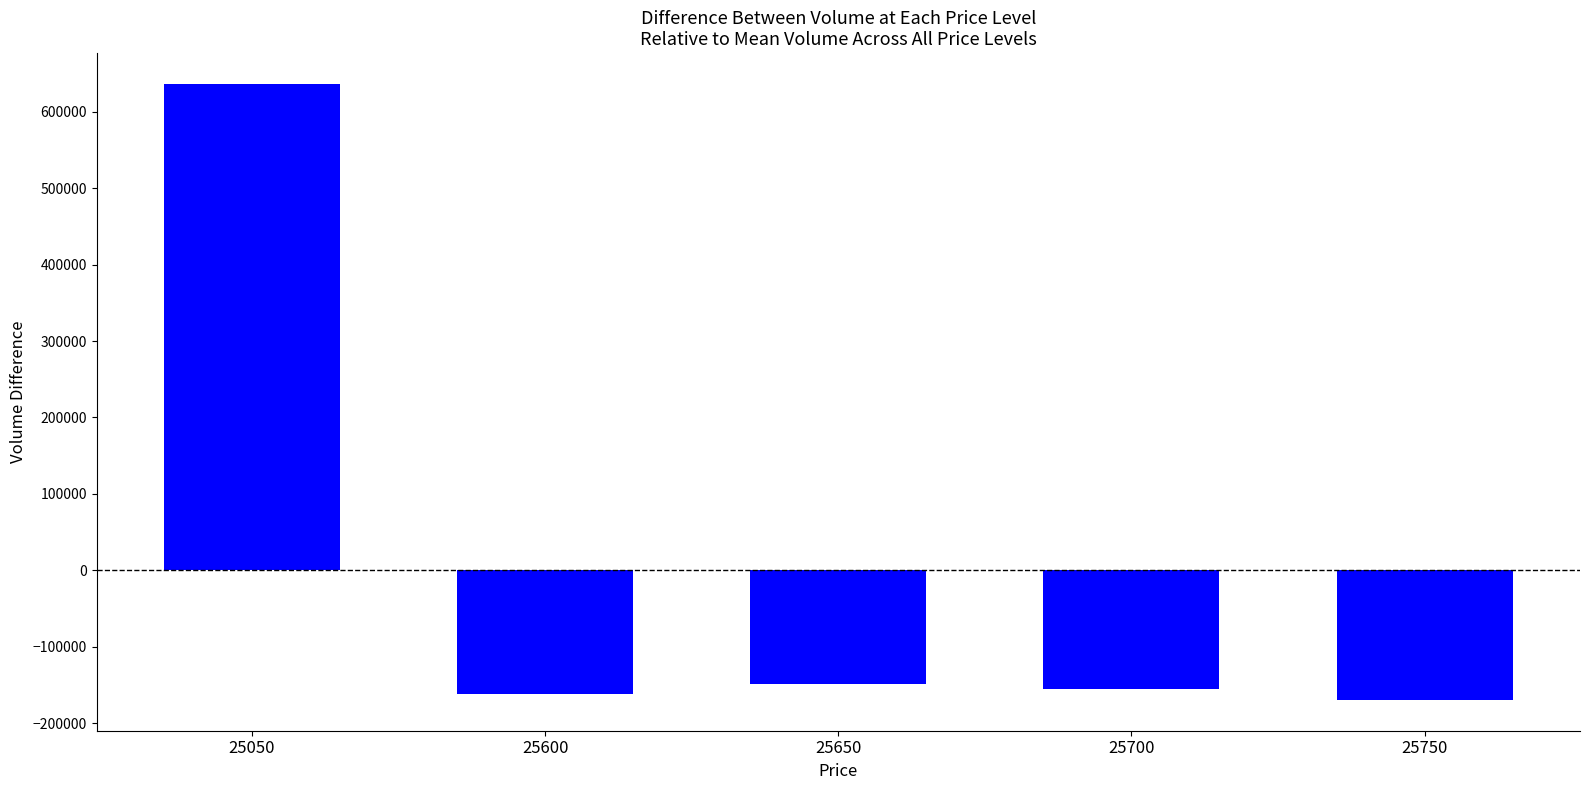

Which category has the lowest value across all series?

25750